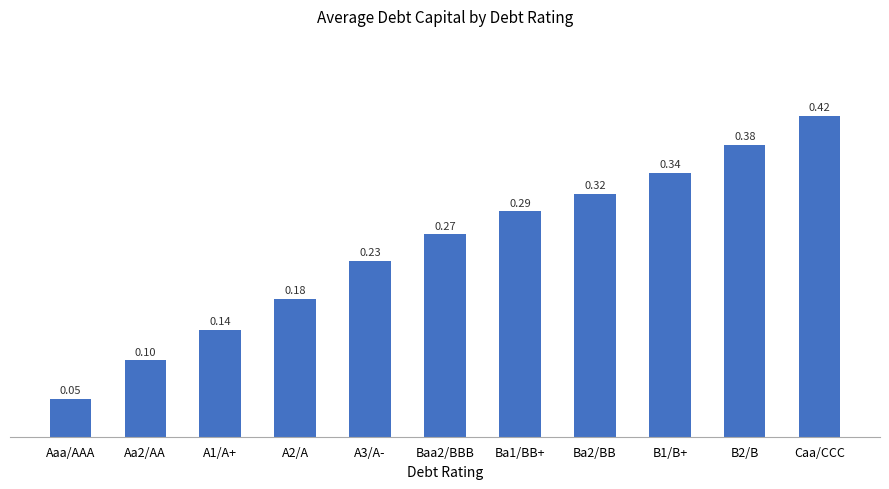

Count the number of categories in the chart.

11